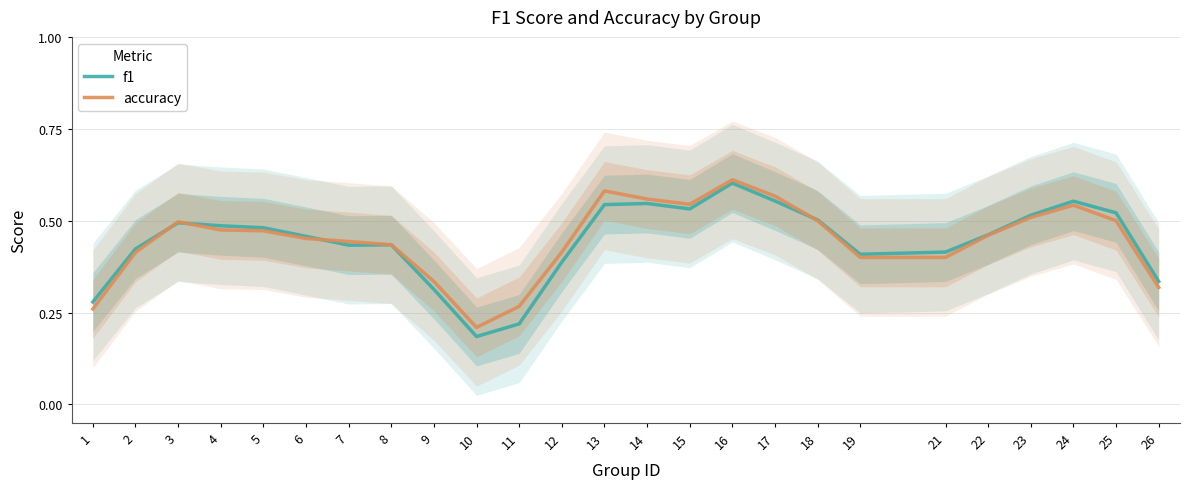

True or false: accuracy and f1 intersect in this chart.

True